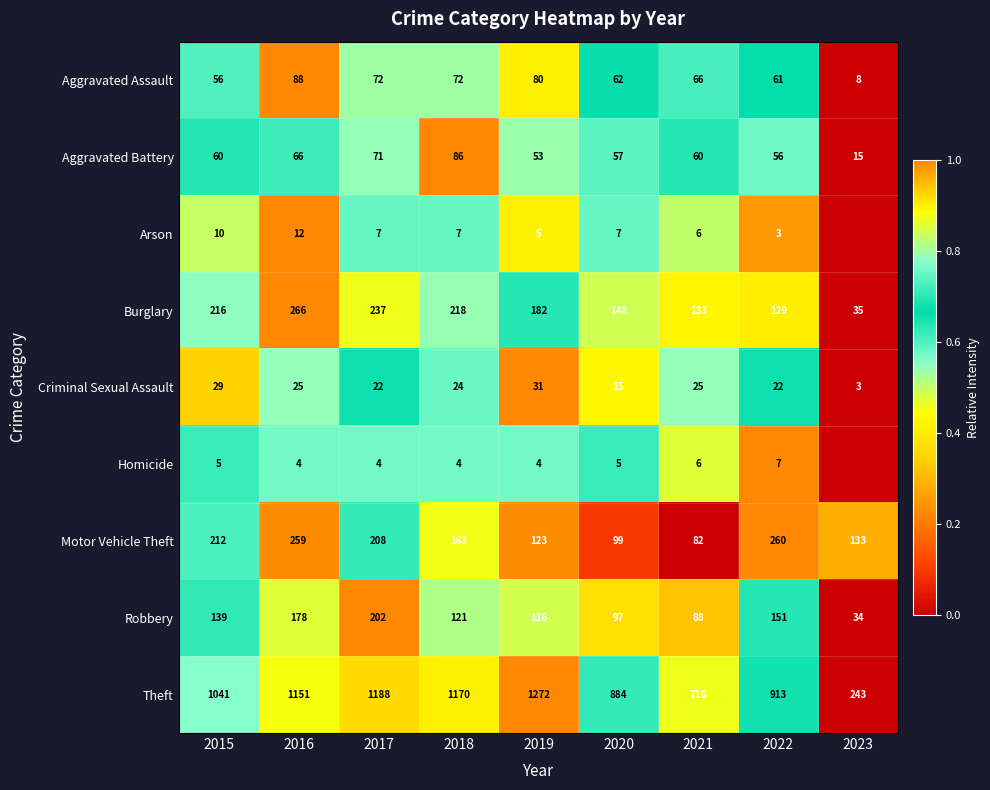

What is the average value of the Theft series?

953